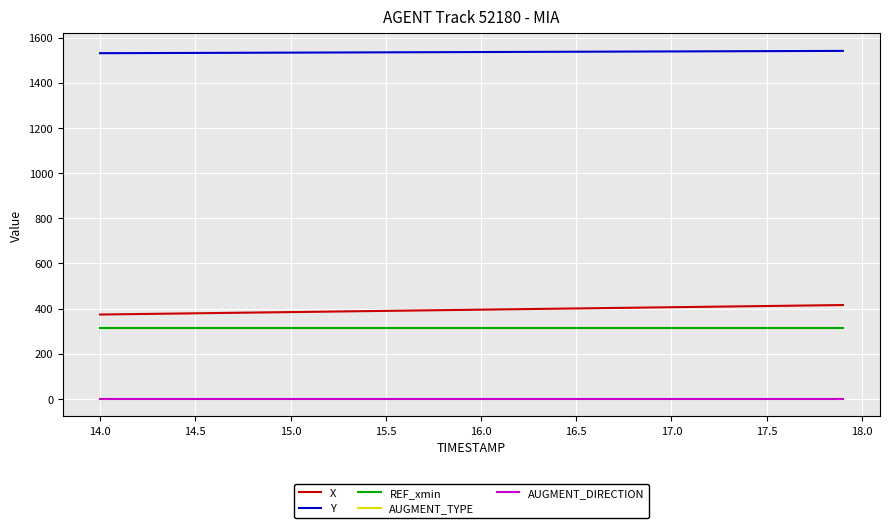

At how many categories does at least one series exceed 989?

40